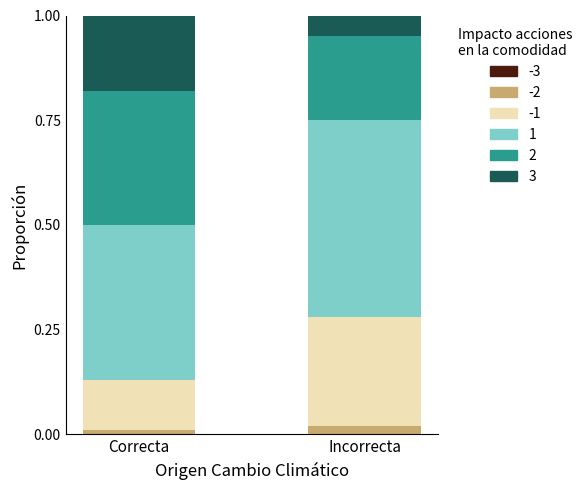

How many categories are shown in the chart?

2